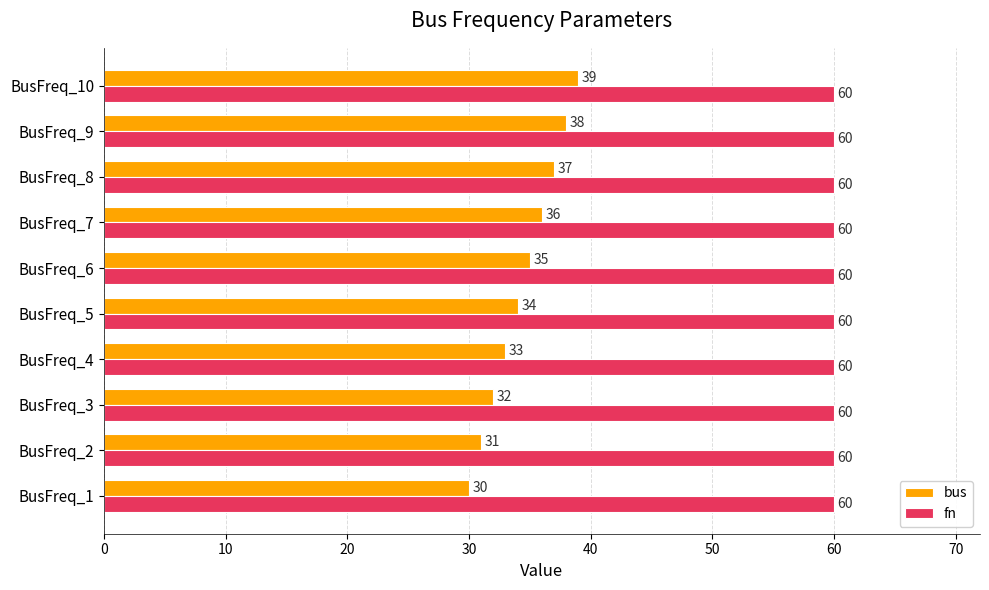

Which series changed the most between BusFreq_2 and BusFreq_10?

bus